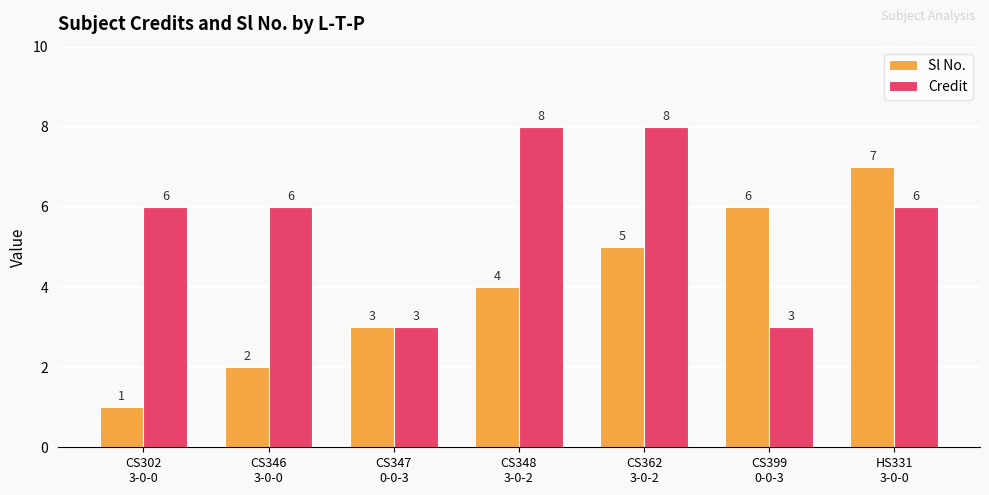

What is the highest value of the Credit series?

8